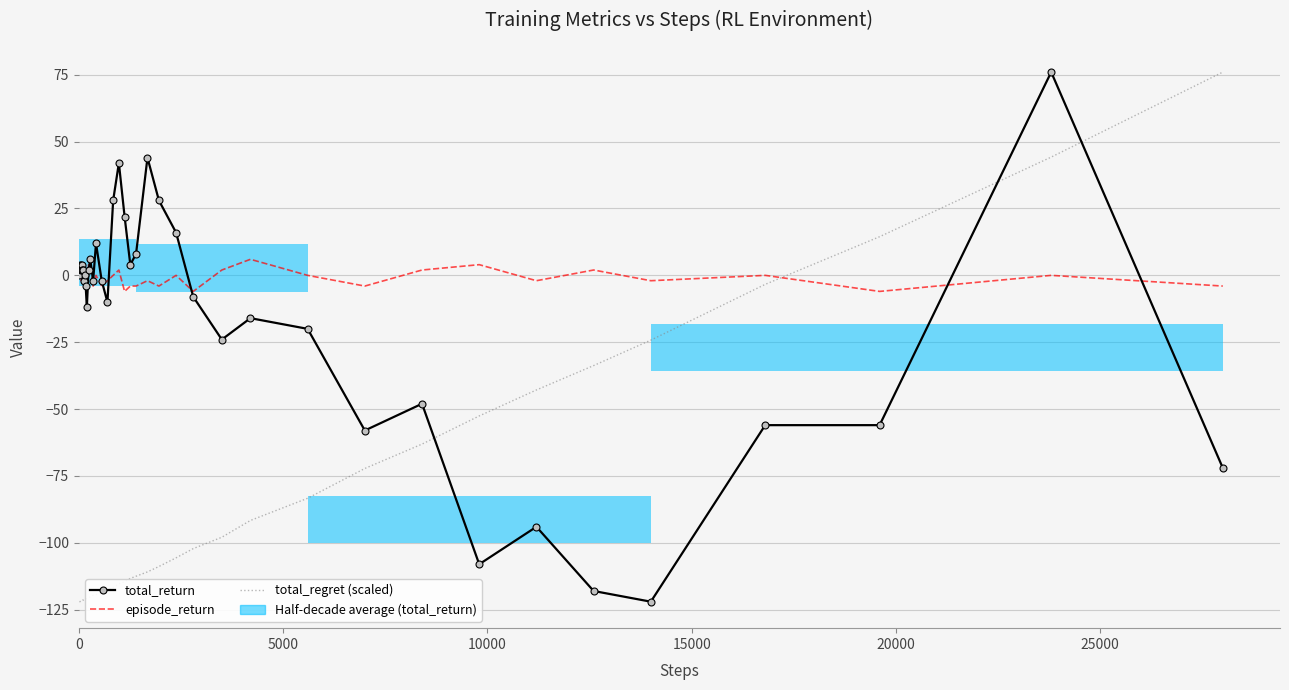

Are the bars horizontal?

Yes